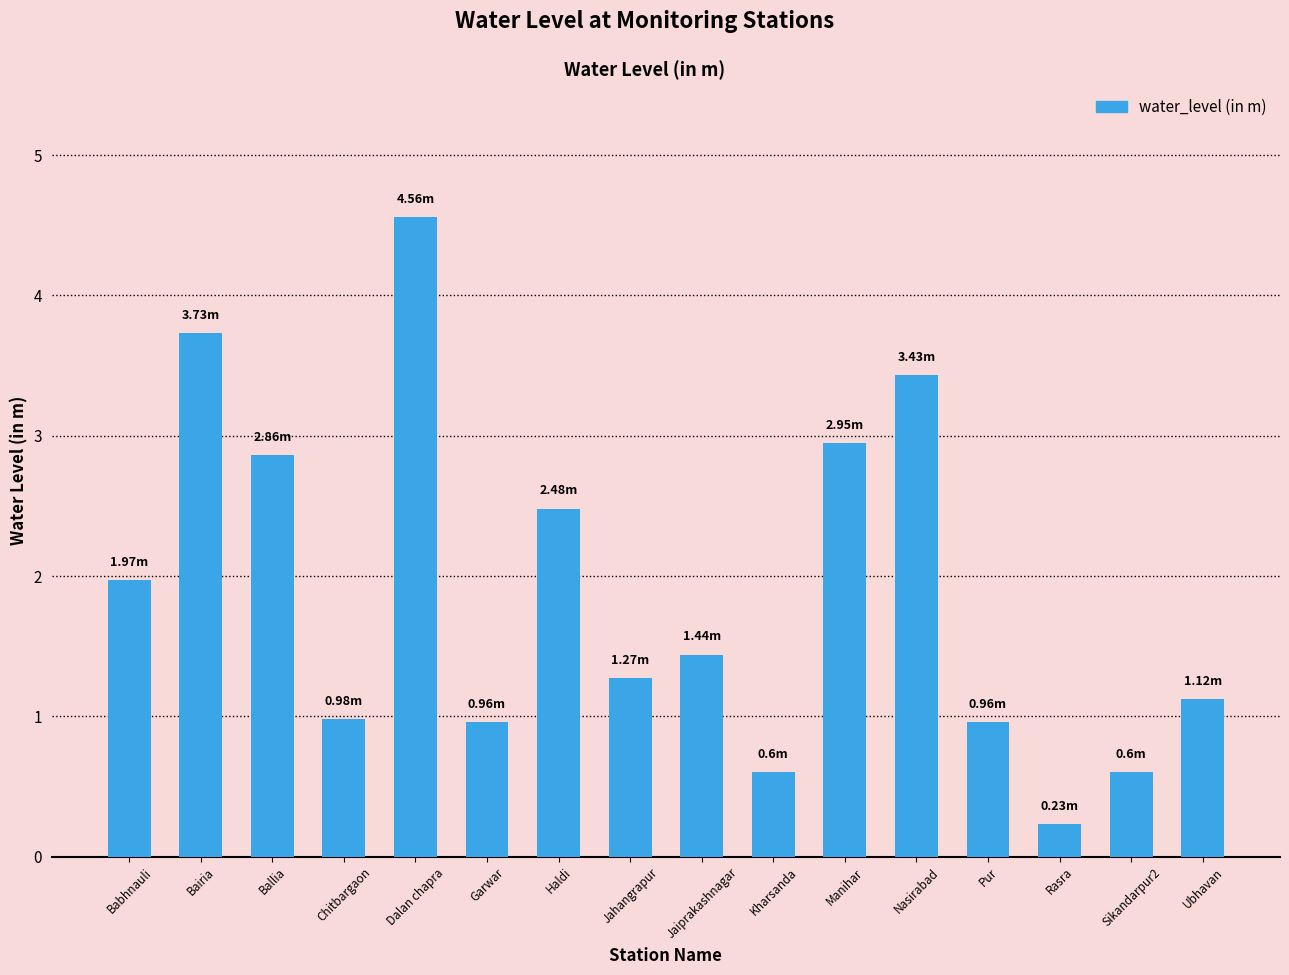

Which category has the lowest value across all series?

Rasra